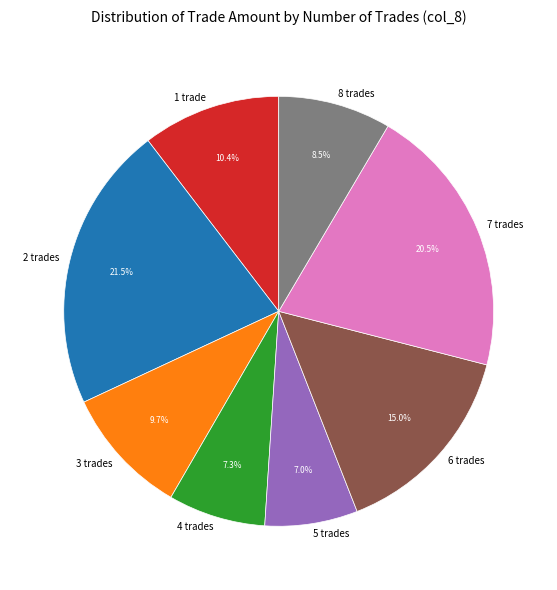

What is the ratio of the value at 2 trades to the value at 3 trades?

2.2